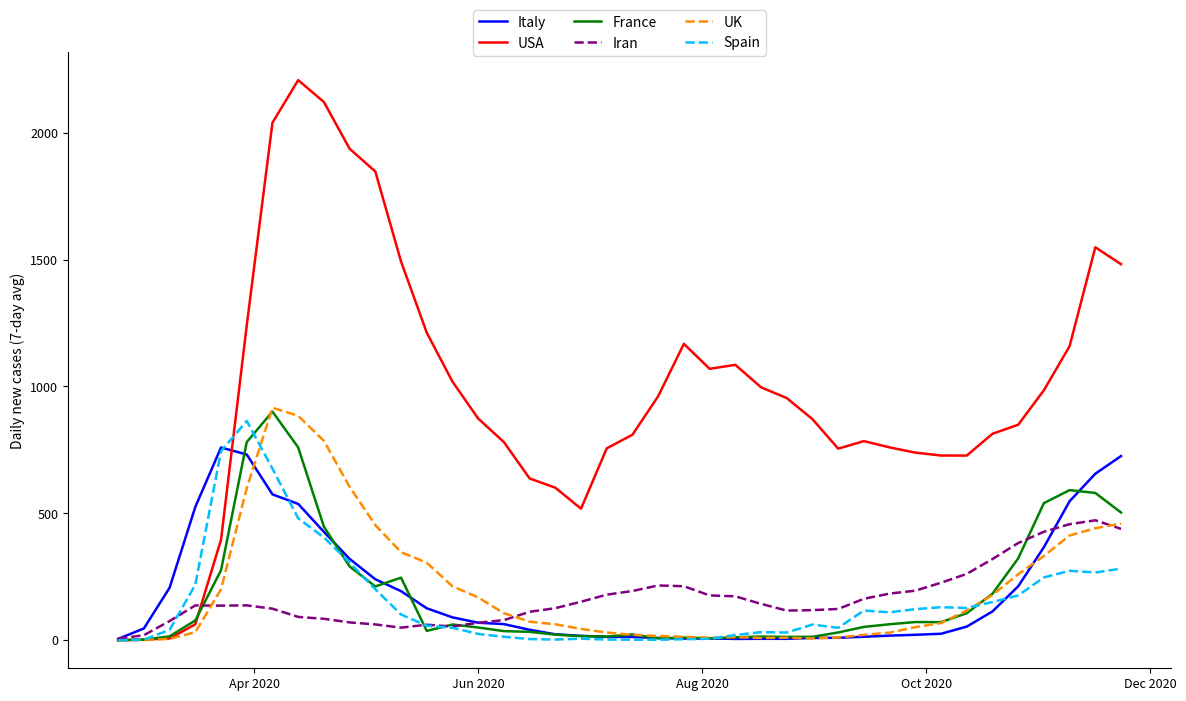

Which series has the largest total across all categories?

USA